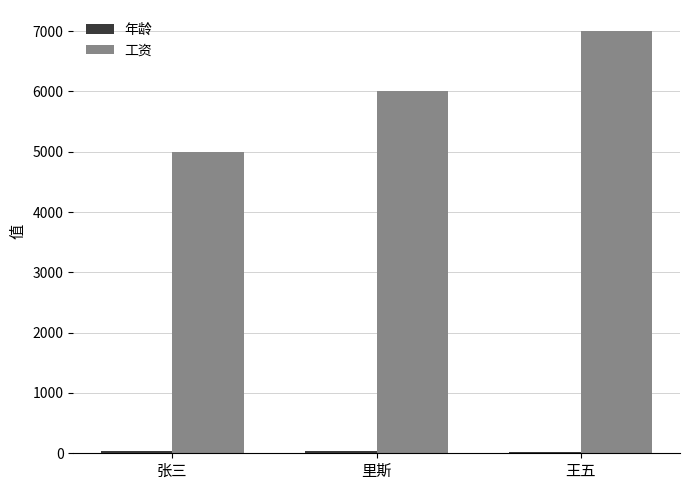

List the labels in order of 工资 value, largest first.

王五, 里斯, 张三